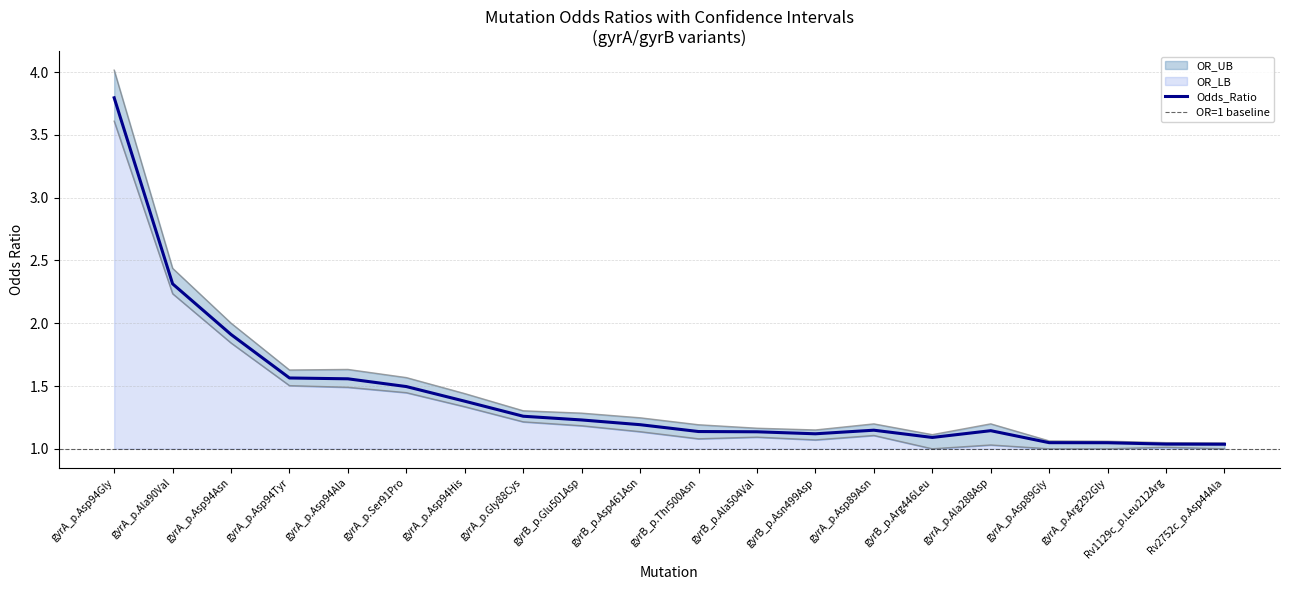

True or false: OR_LB and OR_UB intersect in this chart.

False